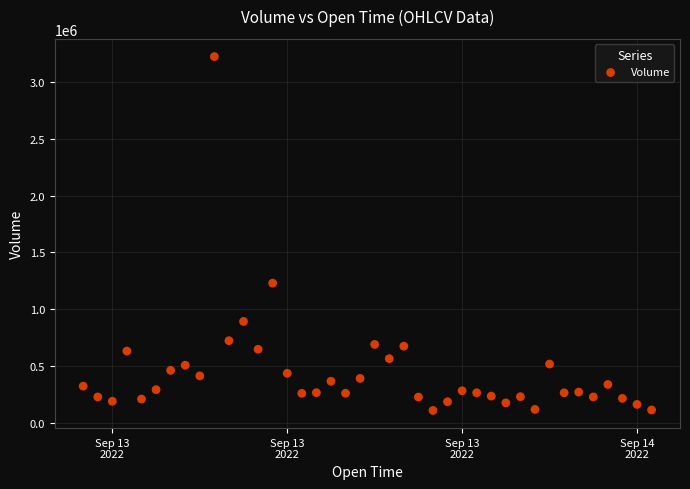

What Y value in the scatter plot is closest to 1667234?

1230135.3